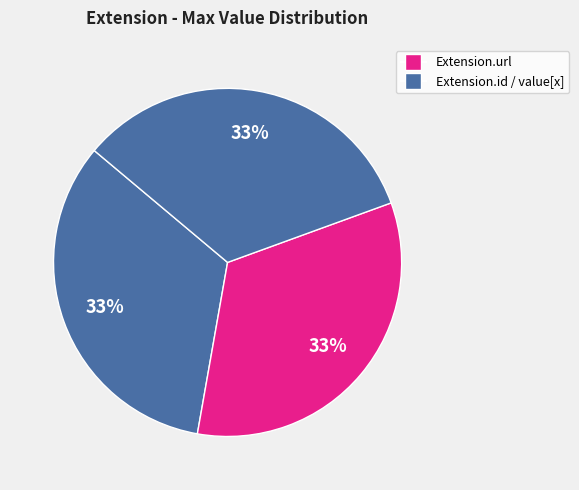

How many slices are in this pie chart?

3